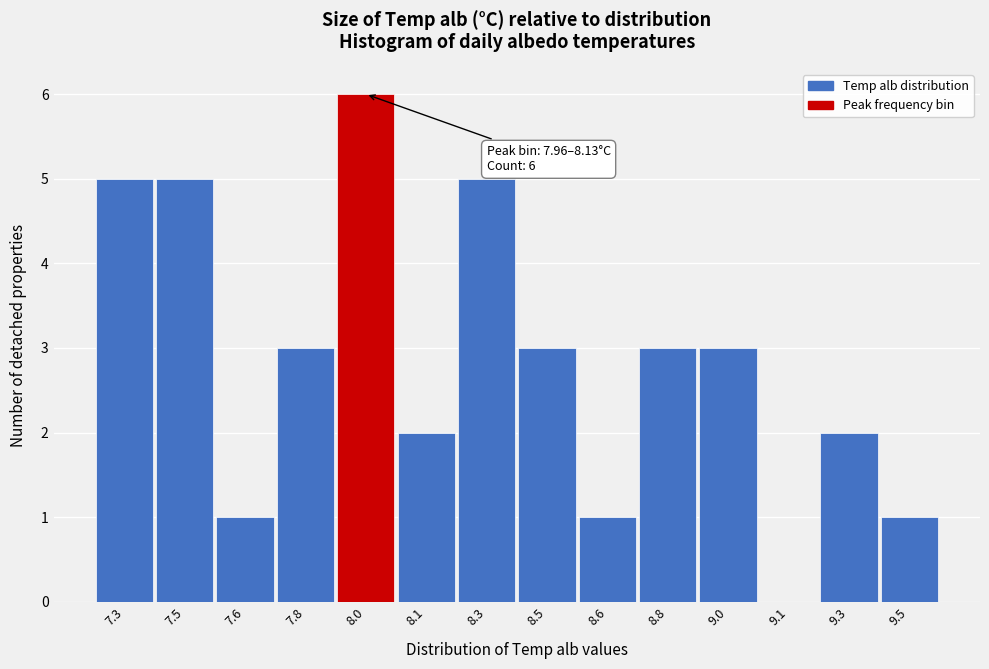

Reading left to right, extract all data points from this chart.

7.3=5	7.5=5	7.6=1	7.8=3	8.0=6	8.1=2	8.3=5	8.5=3	8.6=1	8.8=3	9.0=3	9.1=0	9.3=2	9.5=1